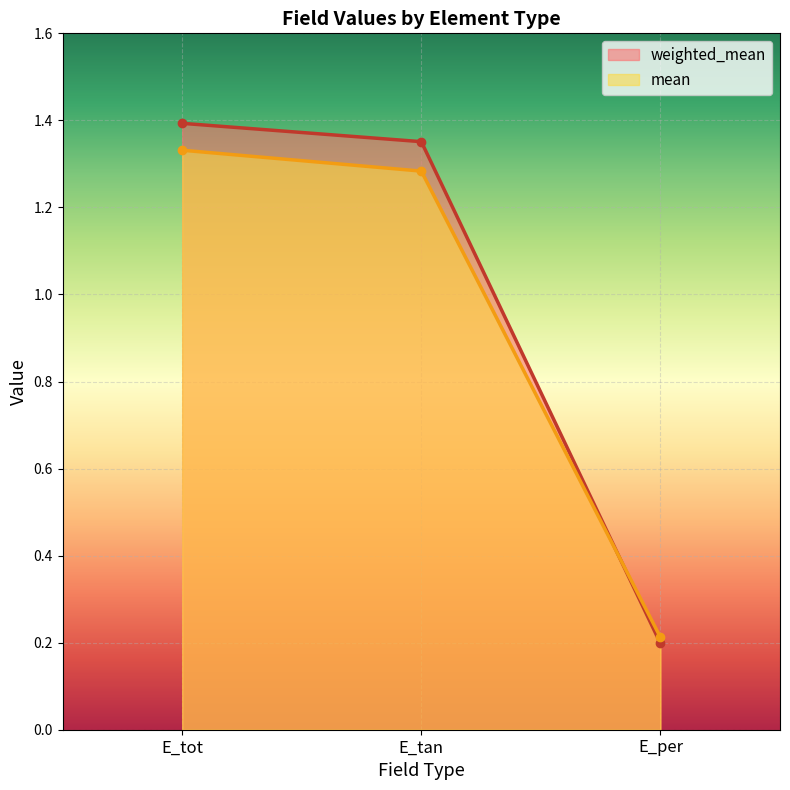

List the labels in order of mean value, largest first.

E_tot, E_tan, E_per